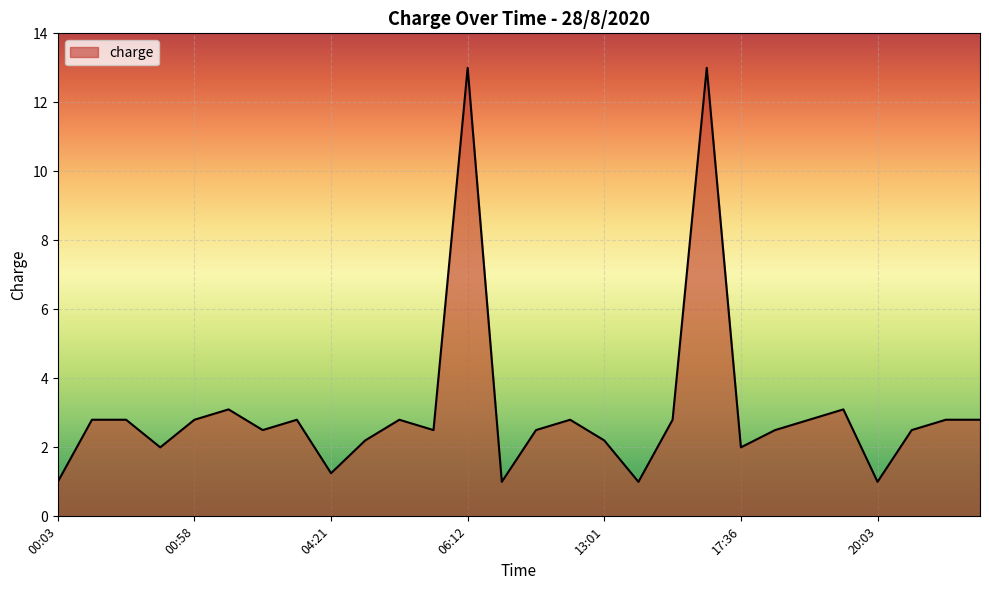

What is the difference between the maximum and minimum values?

12.0